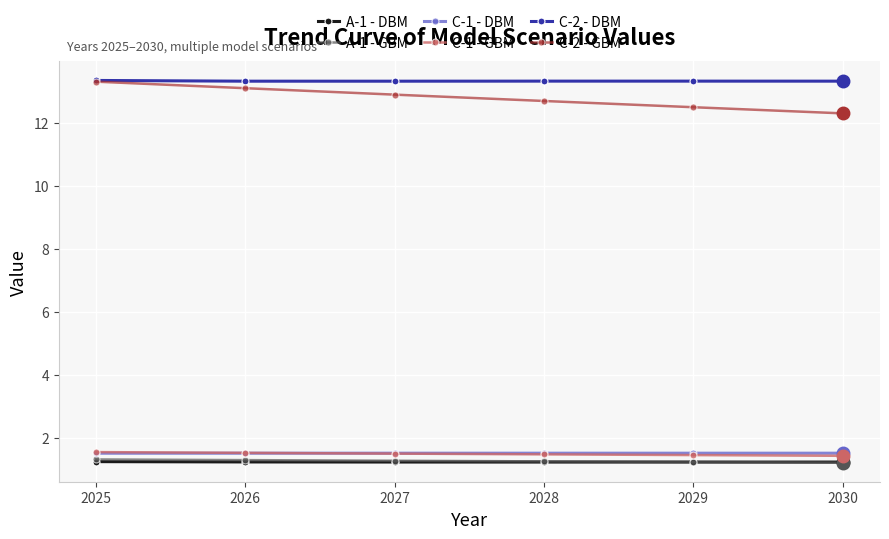

At how many categories does at least one series exceed 12?

6